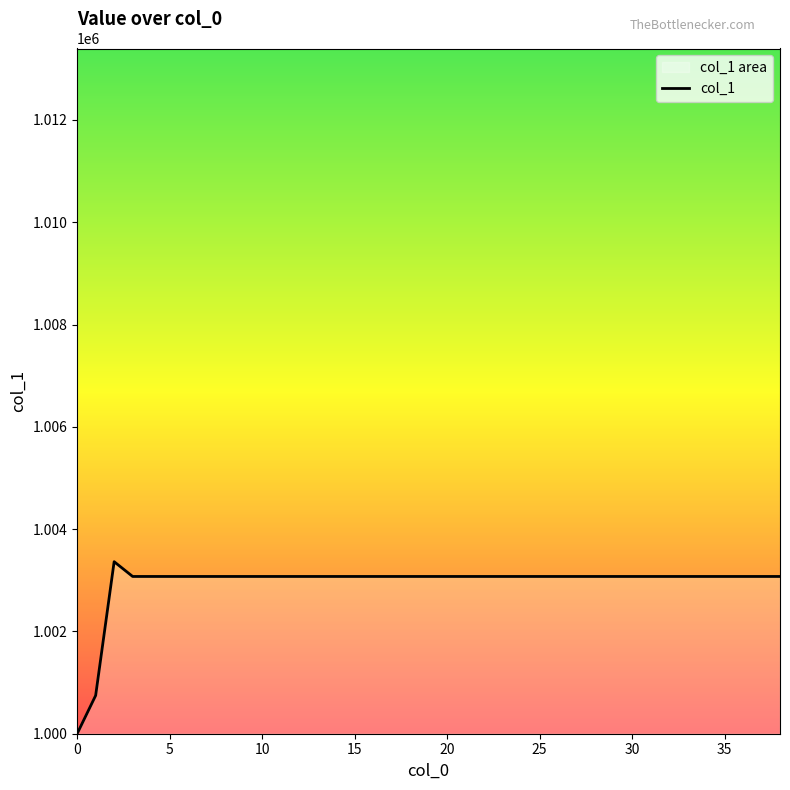

What is the maximum value shown in the chart?

1003363.5